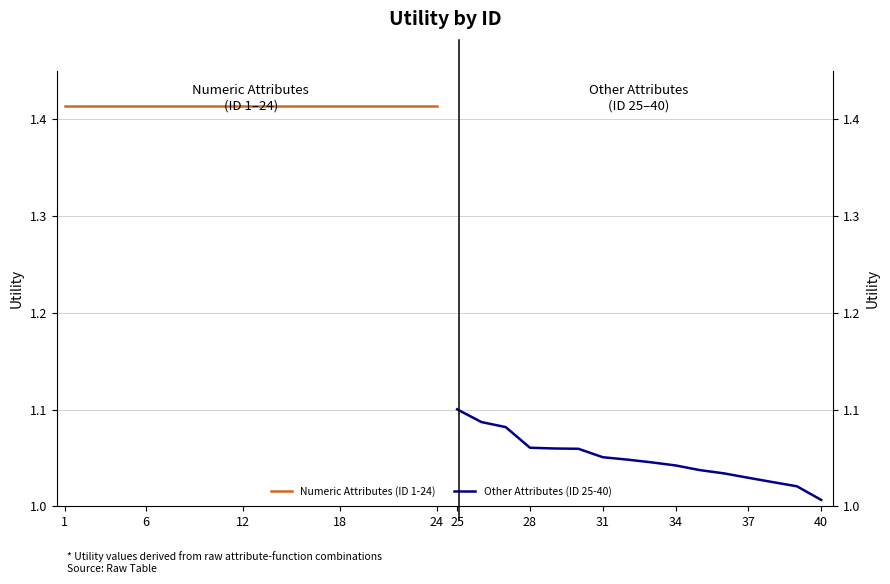

True or false: the data has more than 2 interior local peaks.

False